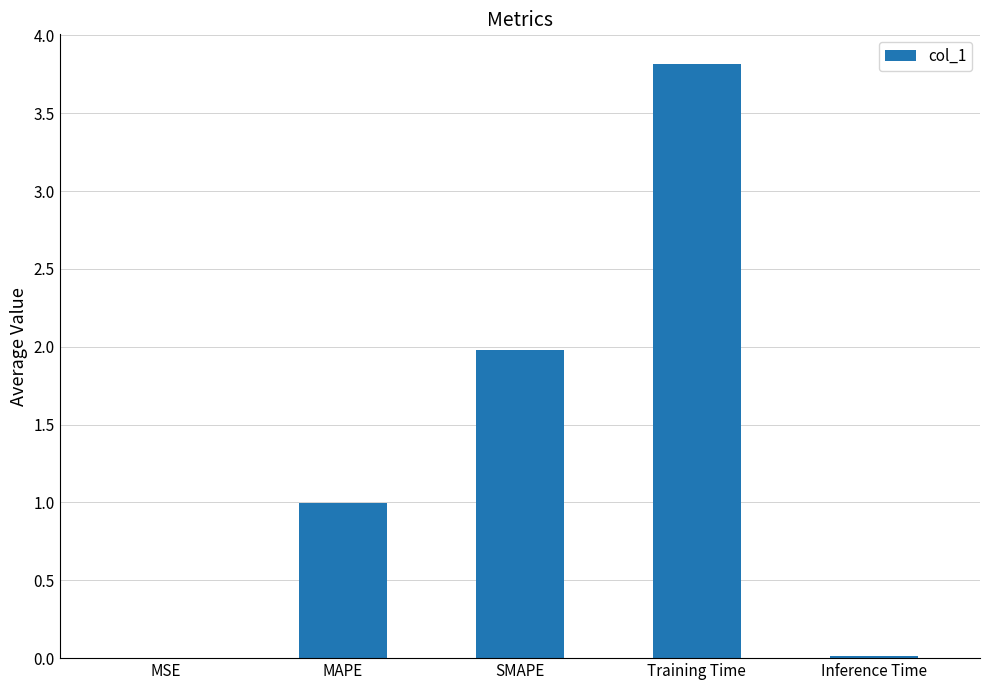

What value does the data have at SMAPE?

2.0